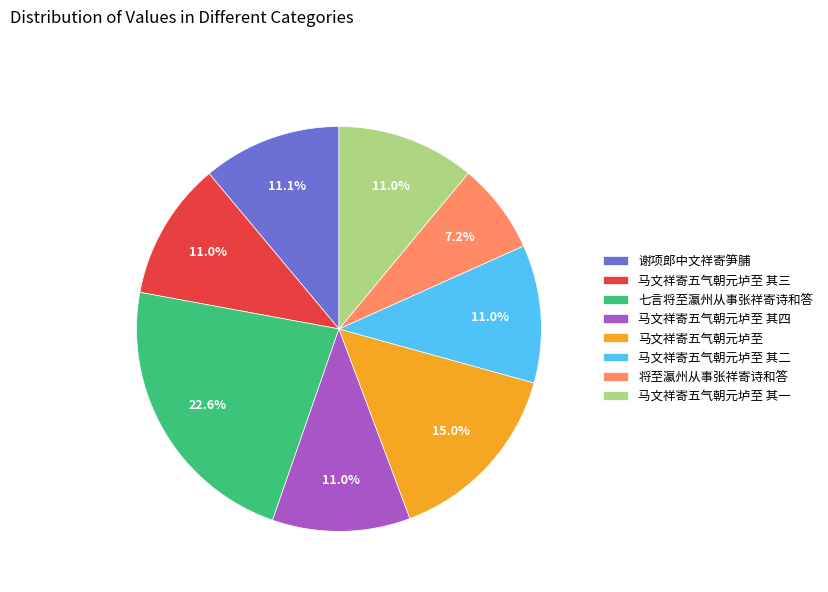

To the nearest percent, what is the difference between the largest and smallest slice percentages?

15%